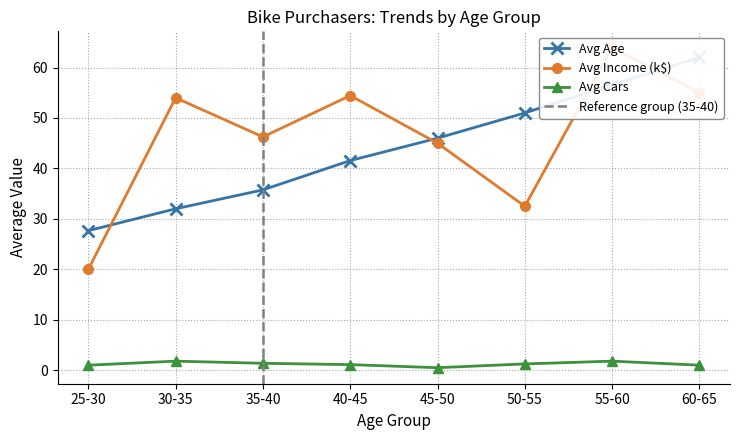

The Avg Cars series shows 1.8 at 30-35. True or false?

True